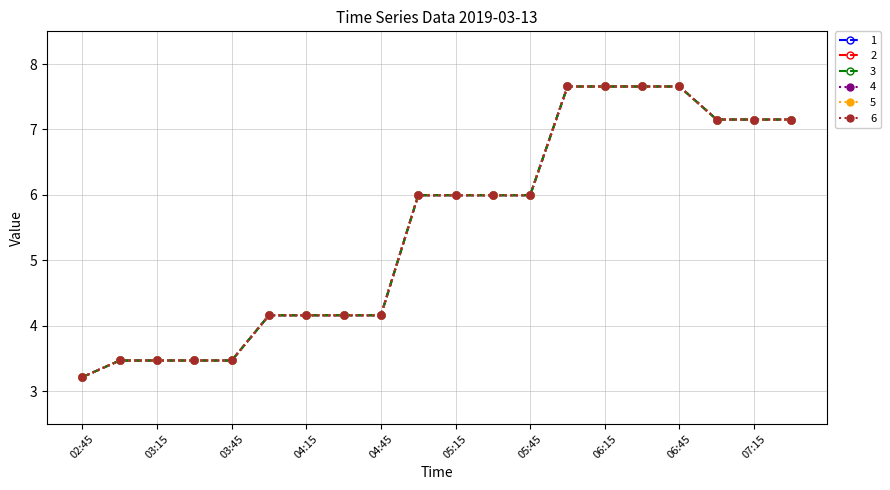

What is the value of the 3 point at the 2nd from the left?

3.5